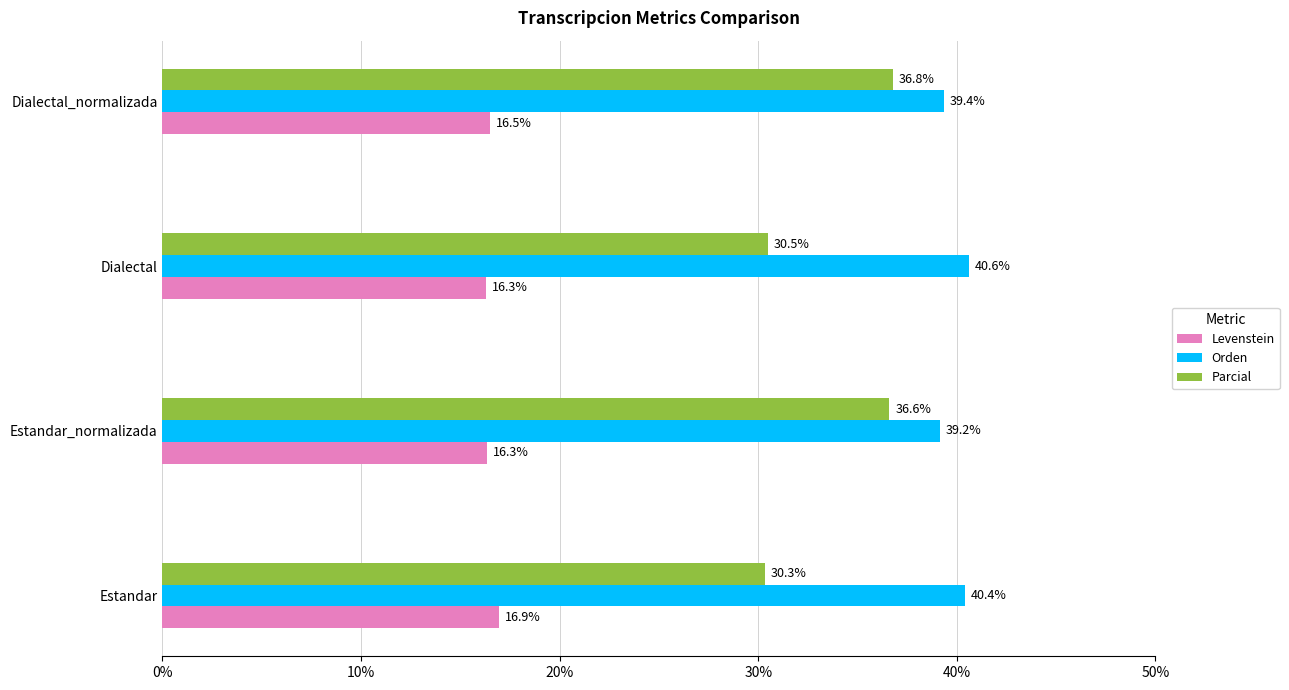

The Orden series shows 59.2 at Estandar. True or false?

False